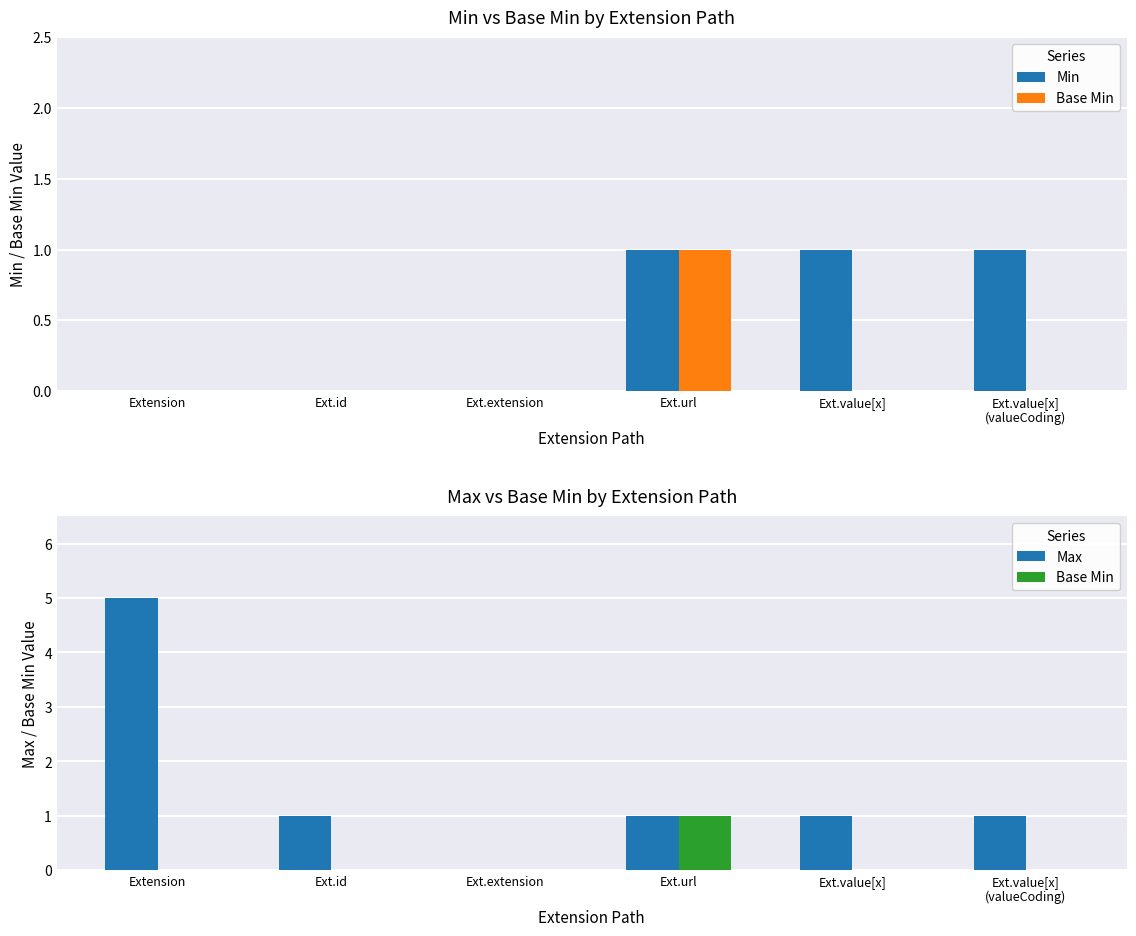

Which has a higher value, Ext.value[x]
(valueCoding) or Ext.value[x]?

Ext.value[x]
(valueCoding)